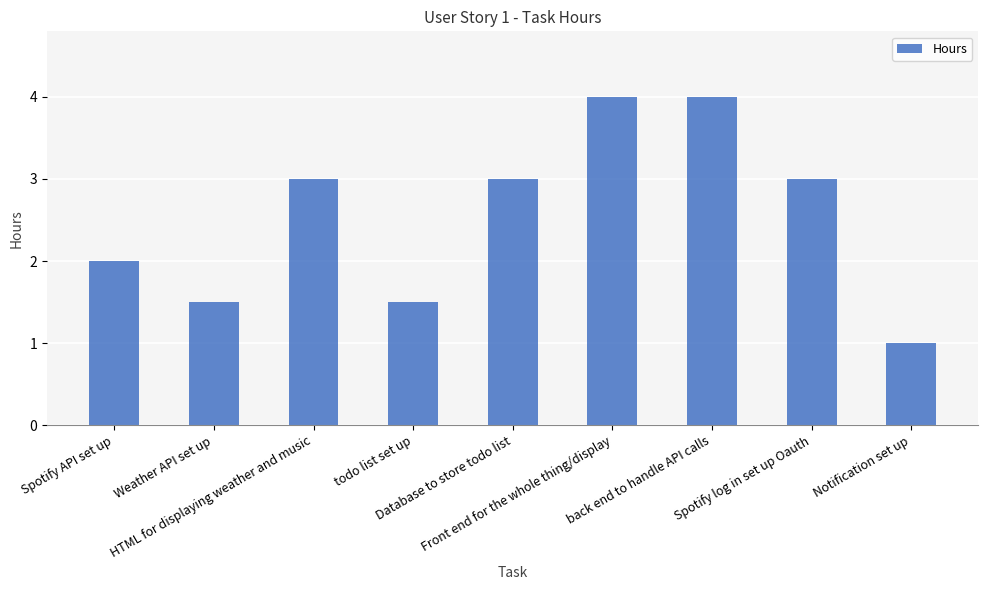

At which label is the value closest to 2?

Spotify API set up